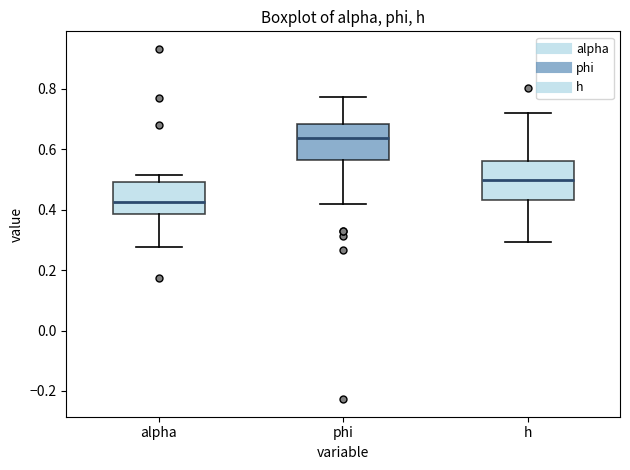

Reading left to right, read every box against the y-axis: the position of its median line, the range the box covers, and the ends of its whiskers. The values are not printed on the chart, so give them approximately, as read against the axis.

alpha: median 0.42, box 0.38 to 0.50, whiskers 0.28 to 0.52
phi: median 0.64, box 0.56 to 0.68, whiskers 0.42 to 0.78
h: median 0.50, box 0.44 to 0.56, whiskers 0.30 to 0.72